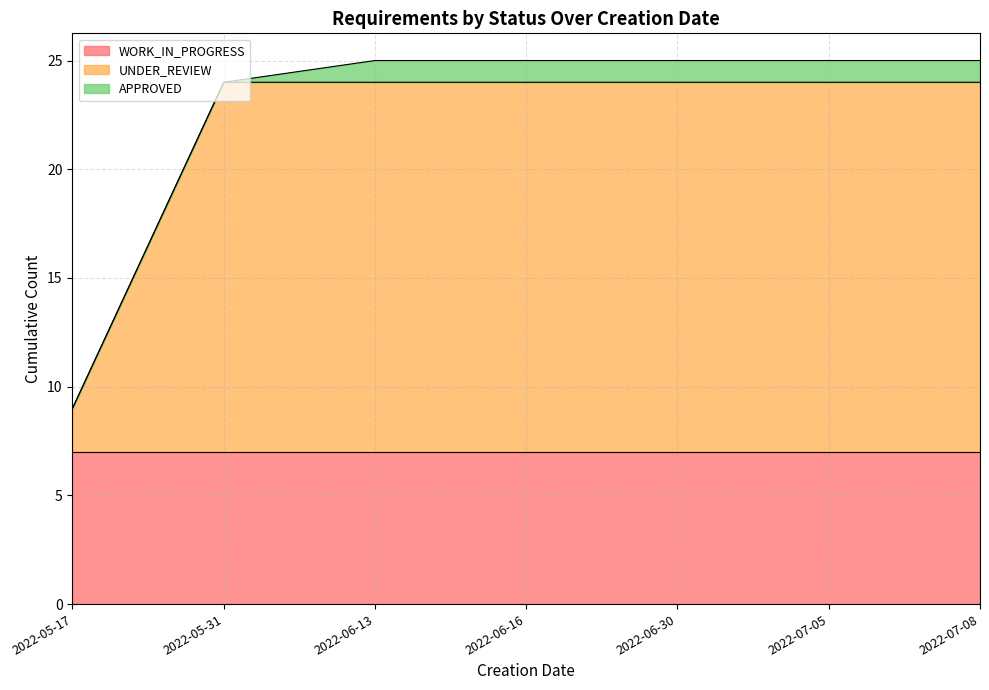

Count the number of data series in this chart.

3